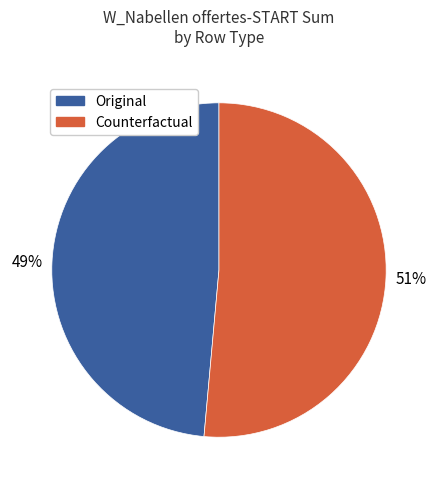

To the nearest percent, what percentage of the pie is Original?

49%